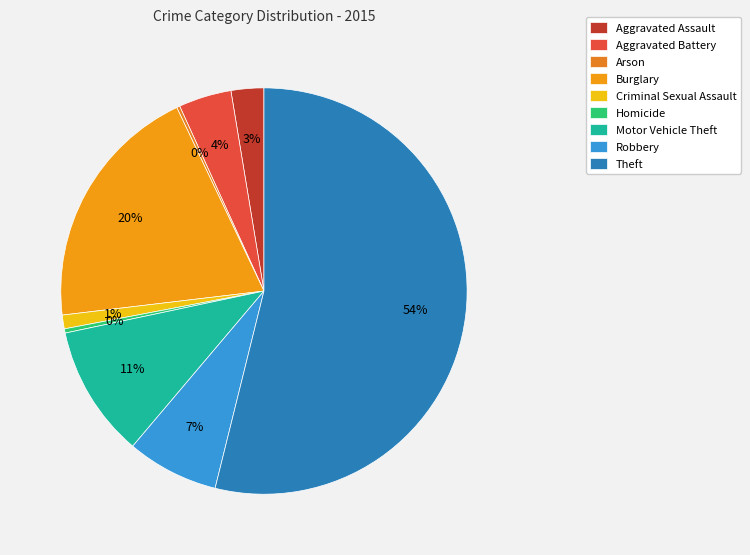

The Homicide slice represents 0% of the pie. True or false?

True